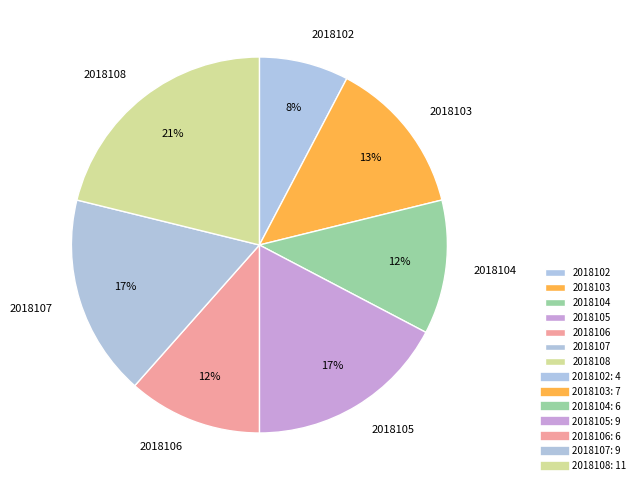

Count the number of slices in the pie.

7